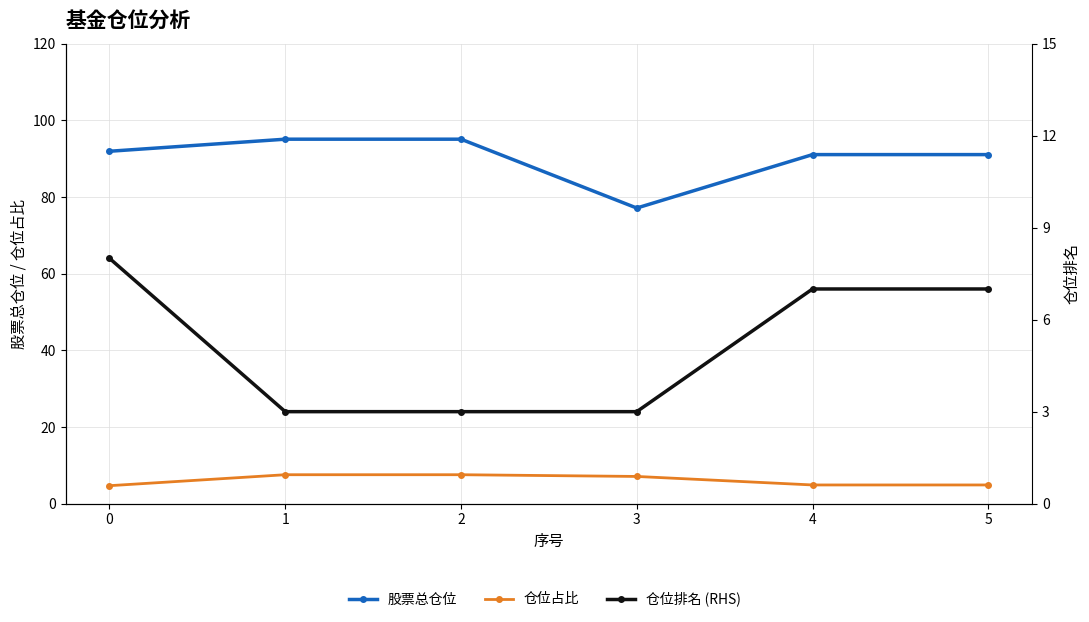

Reading left to right, list all the values displayed in this chart.

股票总仓位: 91.9	95.1	95.1	77.1	91.0	91.0
仓位占比: 4.7	7.5	7.5	7.1	4.9	4.9
仓位排名 (RHS): 8.0	3.0	3.0	3.0	7.0	7.0